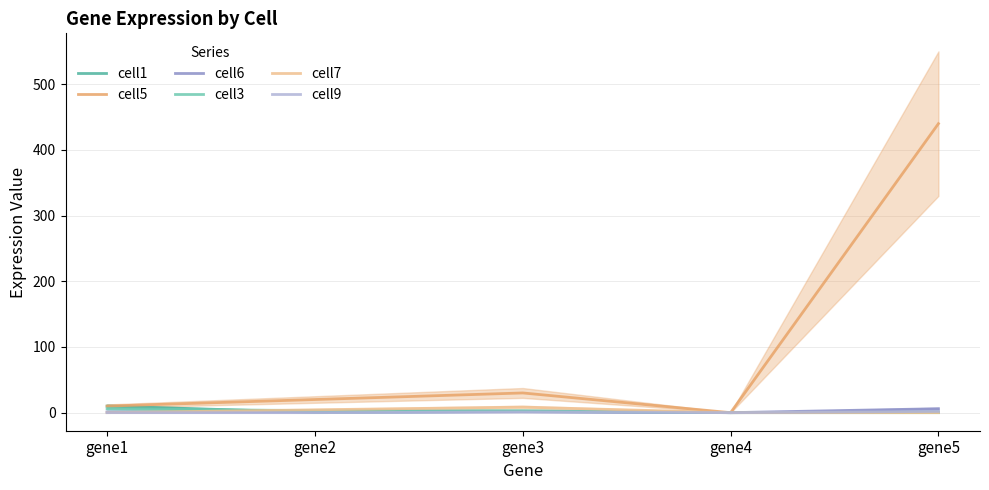

At gene3, list the series in order from smallest to largest.

cell9, cell6, cell1, cell3, cell7, cell5